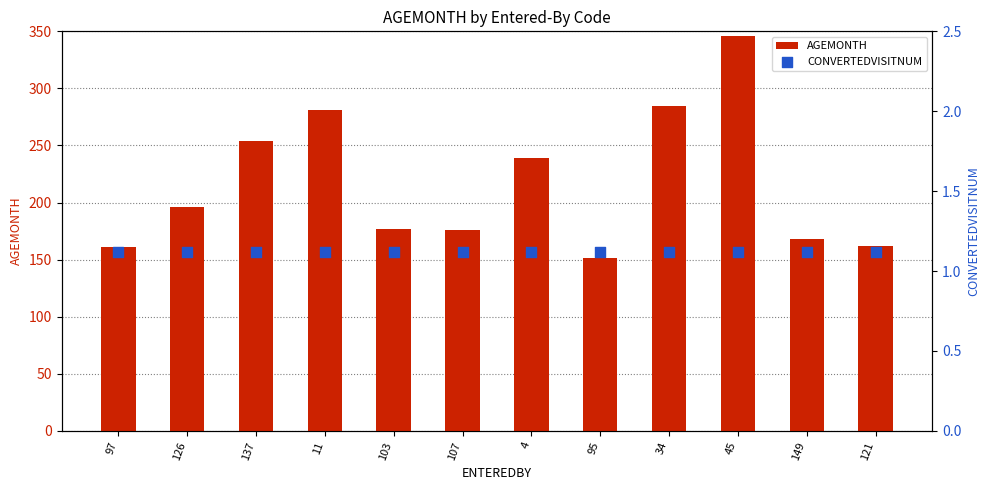

Which series has the largest Y range (max minus min)?

AGEMONTH